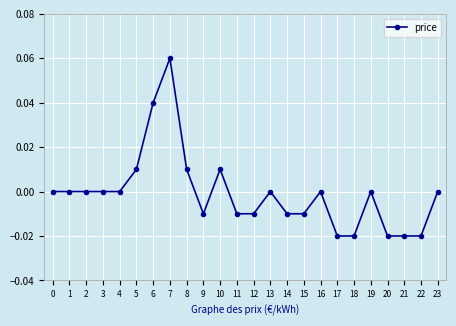

Which label corresponds to the largest value in the chart?

7